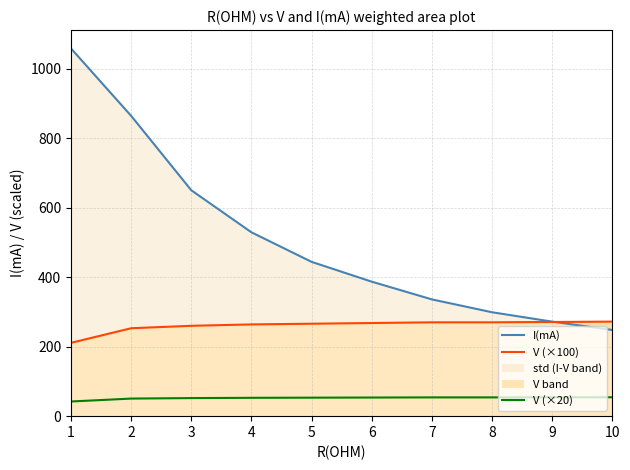

Which series has the largest range (max minus min)?

I(mA)